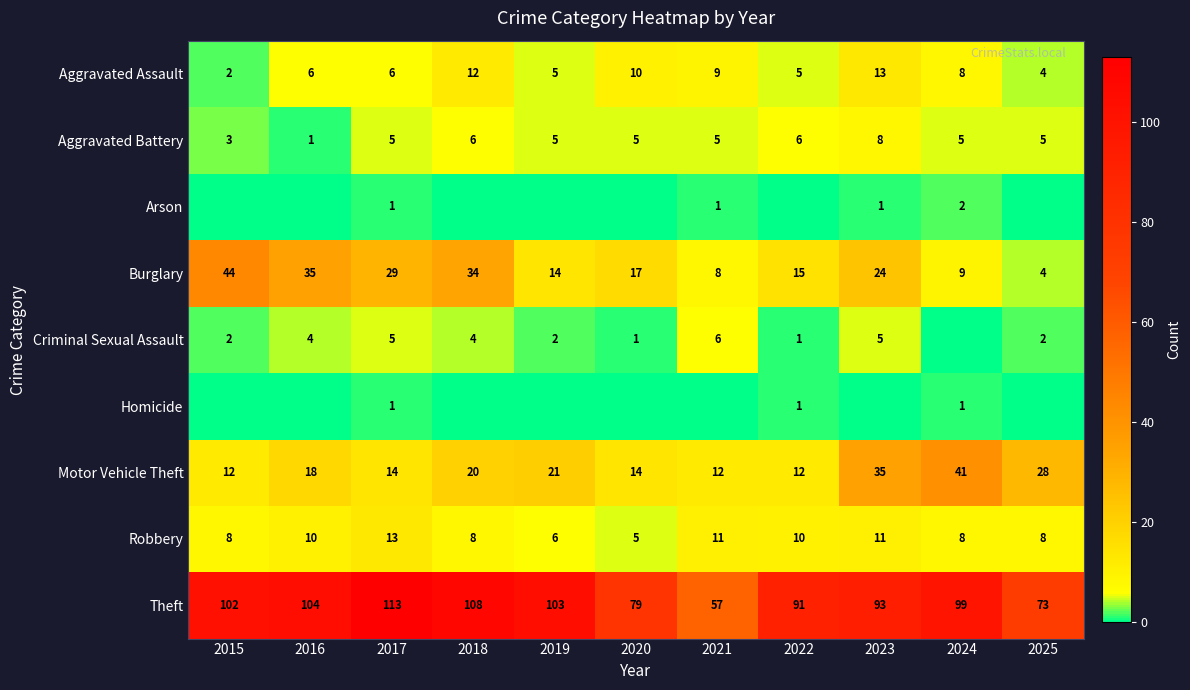

Is it true that Aggravated Assault equals 5 at 2022?

True